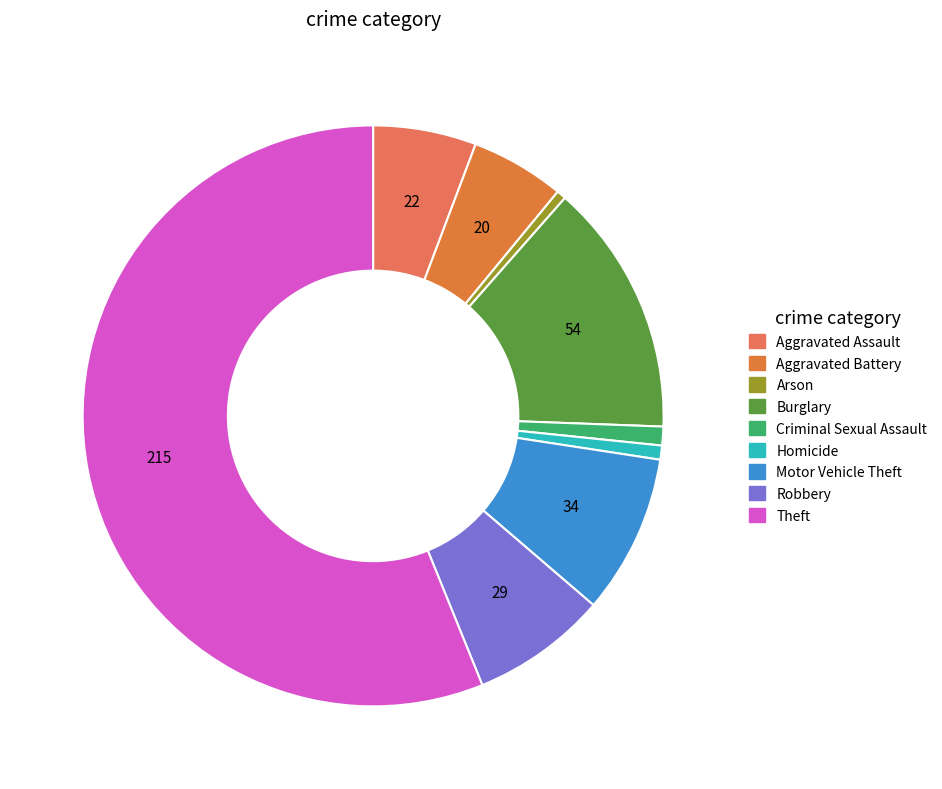

True or false: Homicide accounts for 7% of the total.

False